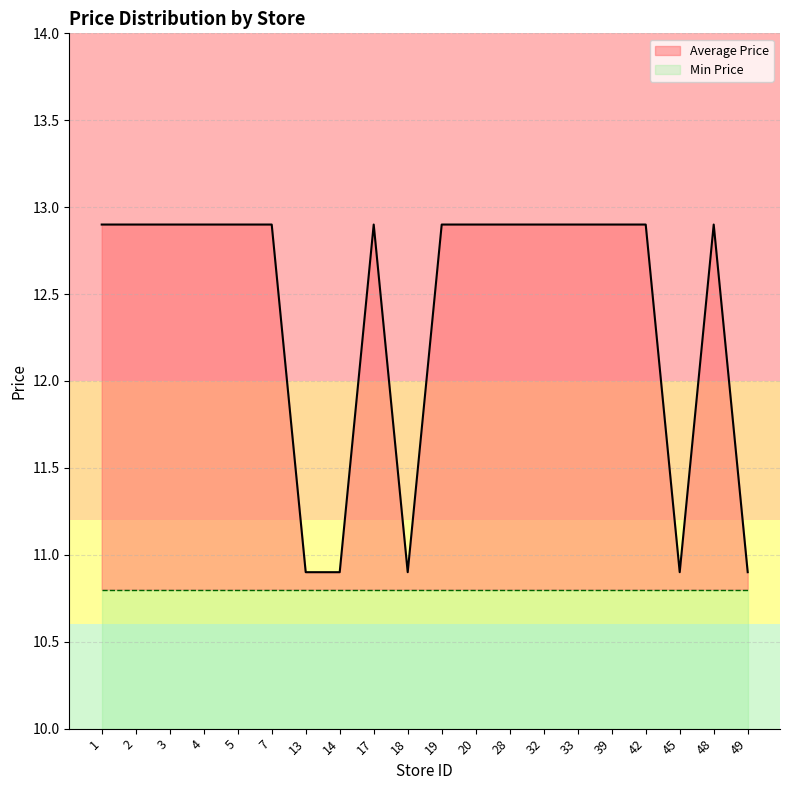

Which category has the highest value across all series?

1